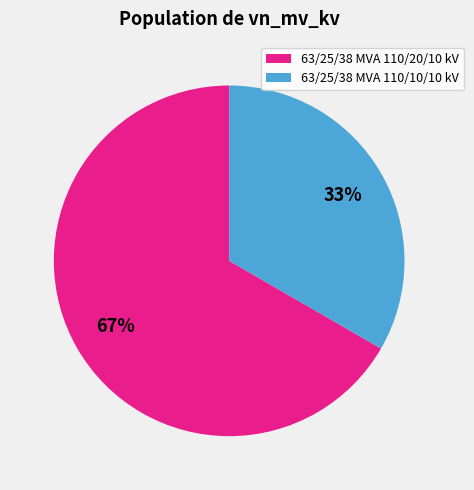

Is 63/25/38 MVA 110/20/10 kV the majority of the pie?

Yes